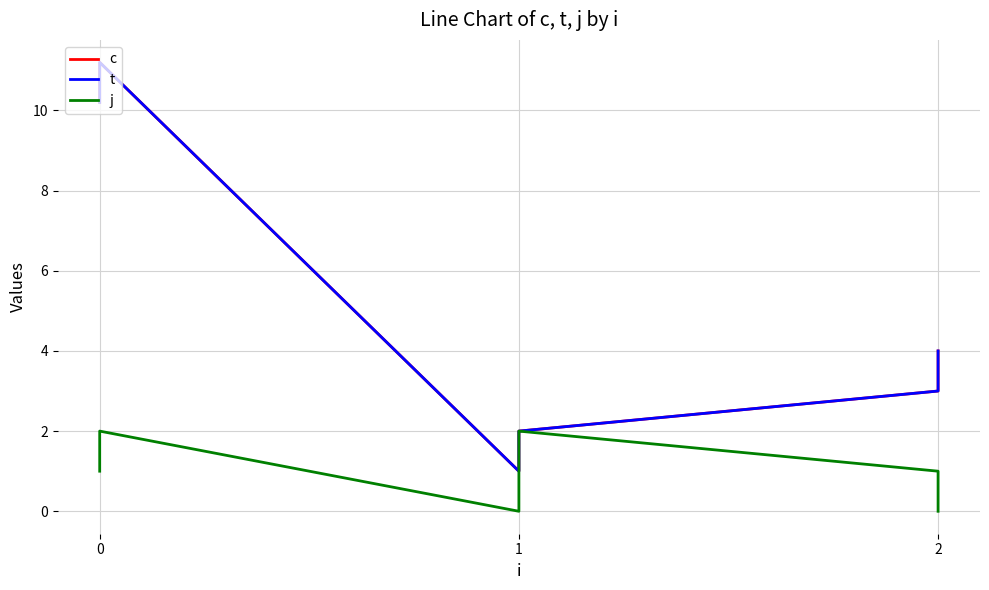

True or false: t has more than 0 interior local peaks.

True